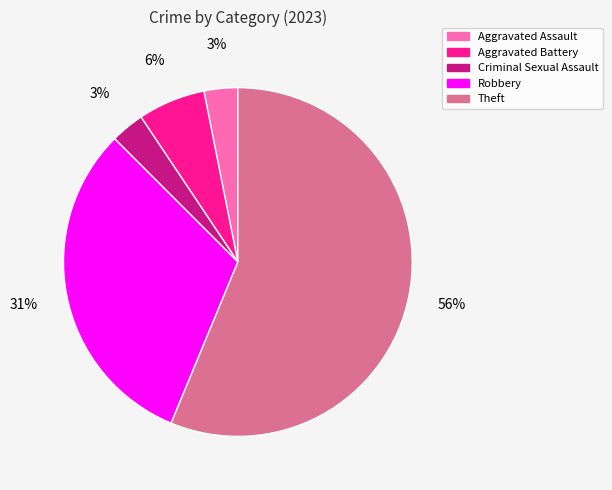

Count the number of slices in the pie.

5